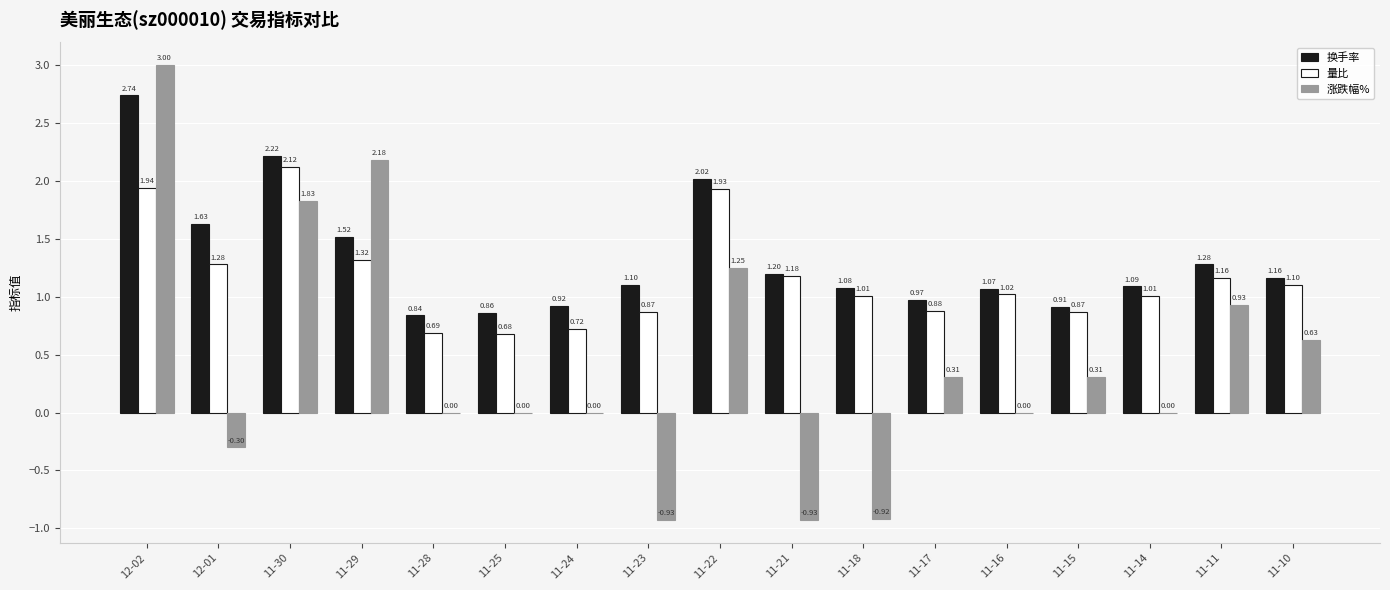

What is the total value across all series at 11-11?

3.4